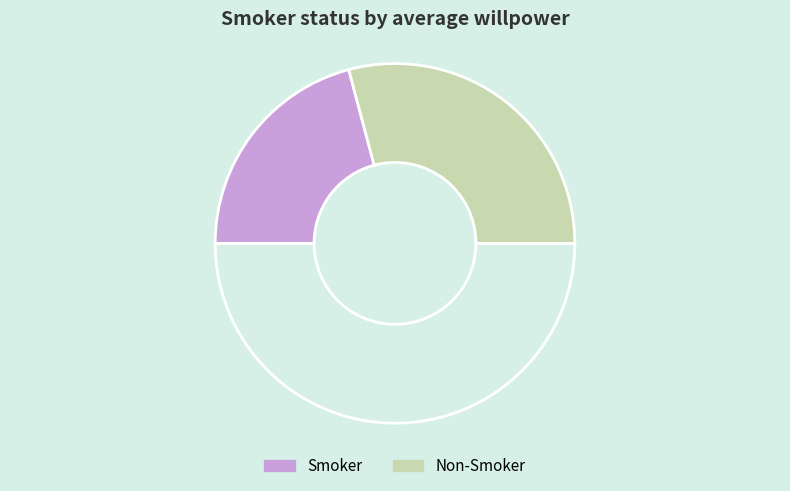

How many slices are in this pie chart?

3